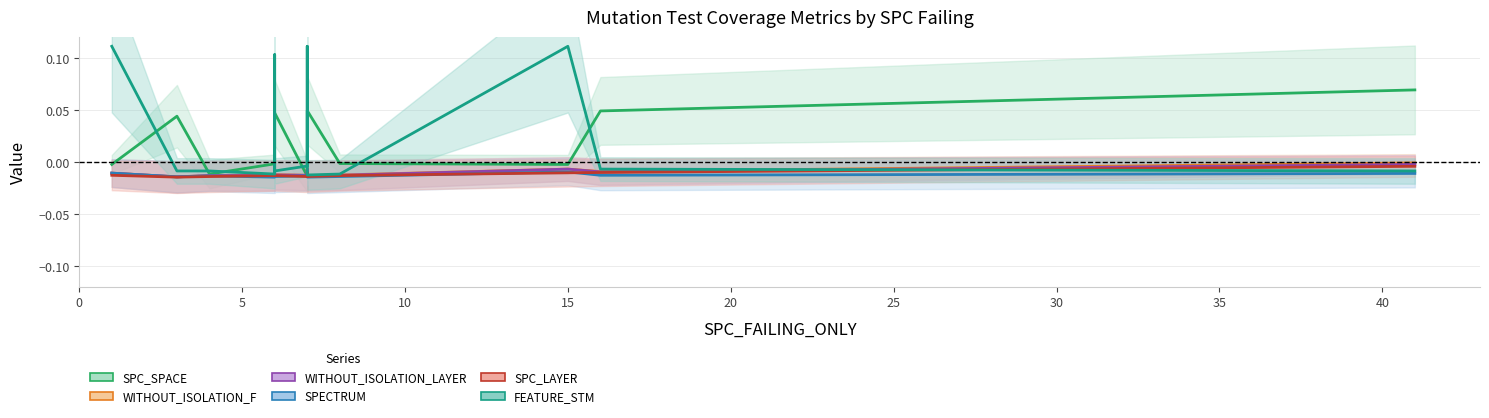

At 25, list the series in order from smallest to largest.

SPECTRUM, SPC_LAYER, WITHOUT_ISOLATION_LAYER, WITHOUT_ISOLATION_F, FEATURE_STM, SPC_SPACE